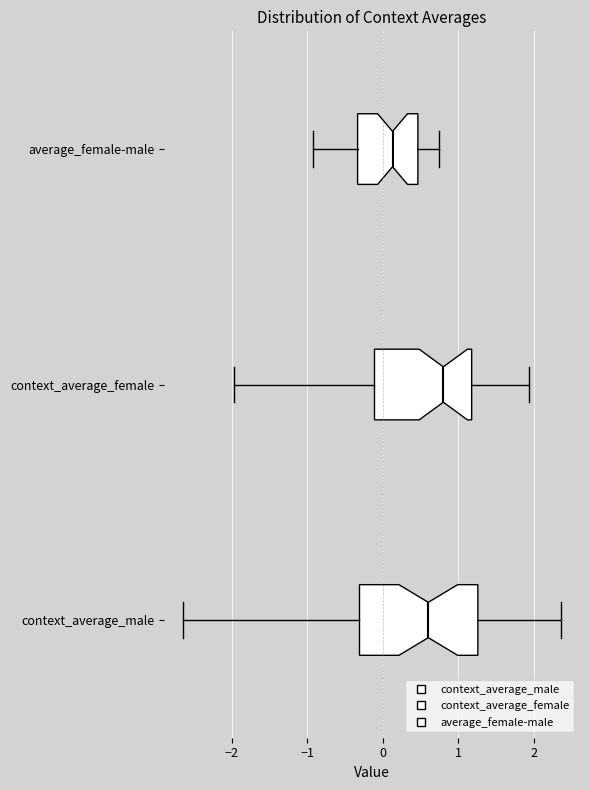

Reading bottom to top, read every box against the x-axis: the position of its median line, the range the box covers, and the ends of its whiskers. The values are not printed on the chart, so give them approximately, as read against the axis.

context_average_male: median 0.6, box -0.3 to 1.3, whiskers -2.6 to 2.4
context_average_female: median 0.8, box -0.1 to 1.2, whiskers -2.0 to 1.9
average_female-male: median 0.1, box -0.3 to 0.5, whiskers -0.9 to 0.7